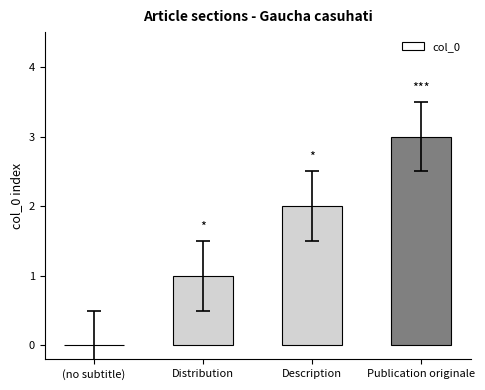

What is the change in value from (no subtitle) to Publication originale?

+3